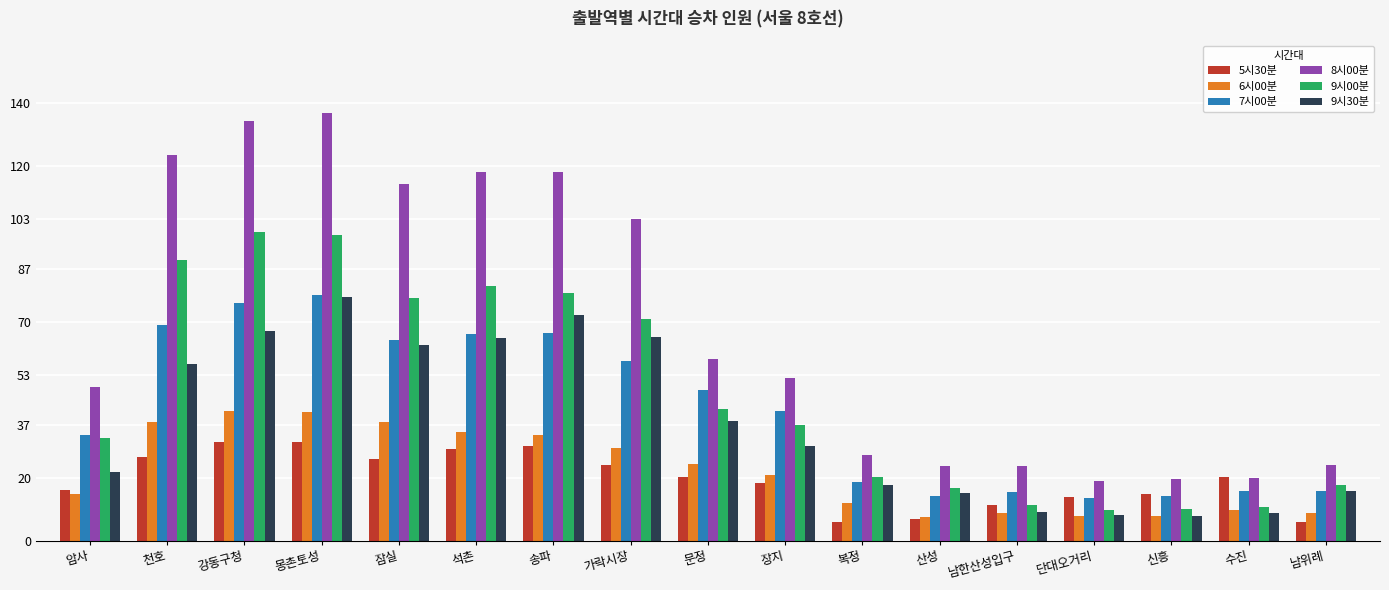

How many values in the 9시00분 series exceed 37?

9